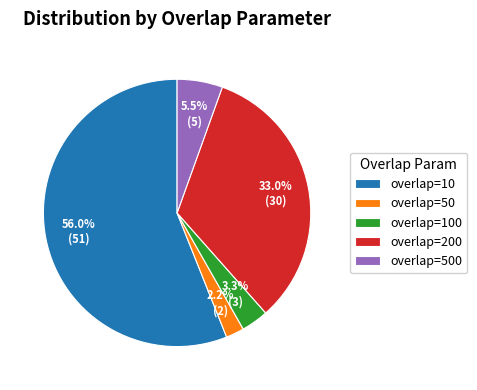

Approximately how many times larger is the value at overlap=100 compared to overlap=50?

1.5